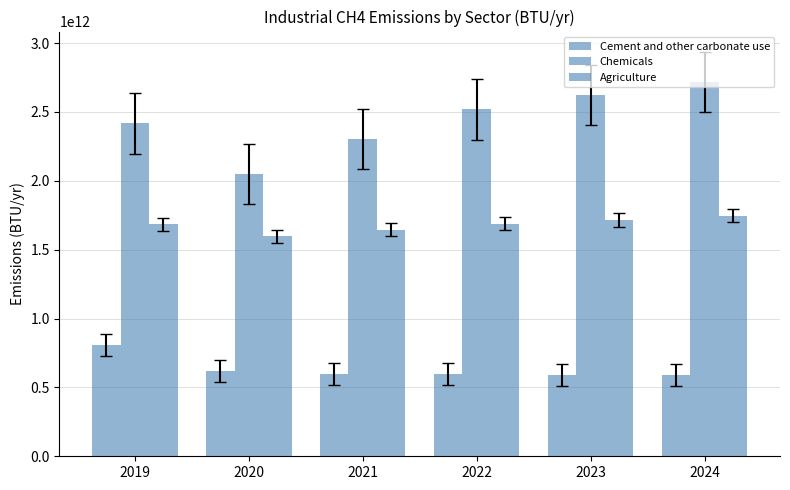

Is the value of Cement and other carbonate use at 2024 greater than the value of Chemicals at 2023?

No